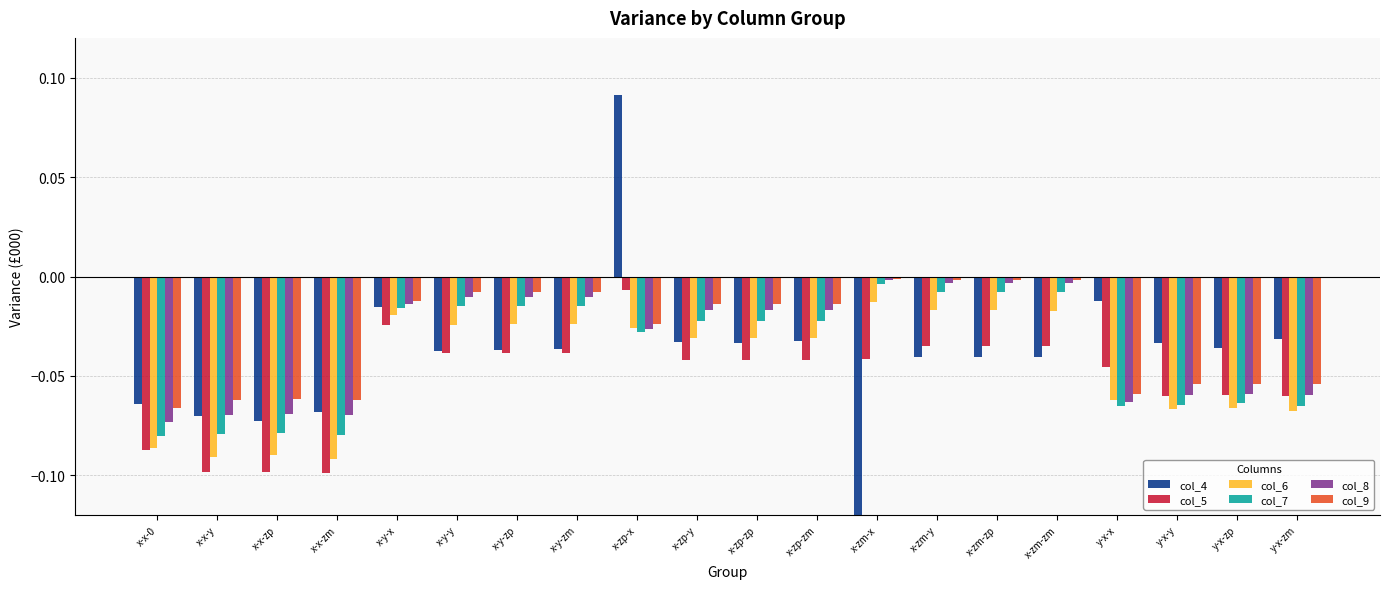

How many groups of bars are there?

20